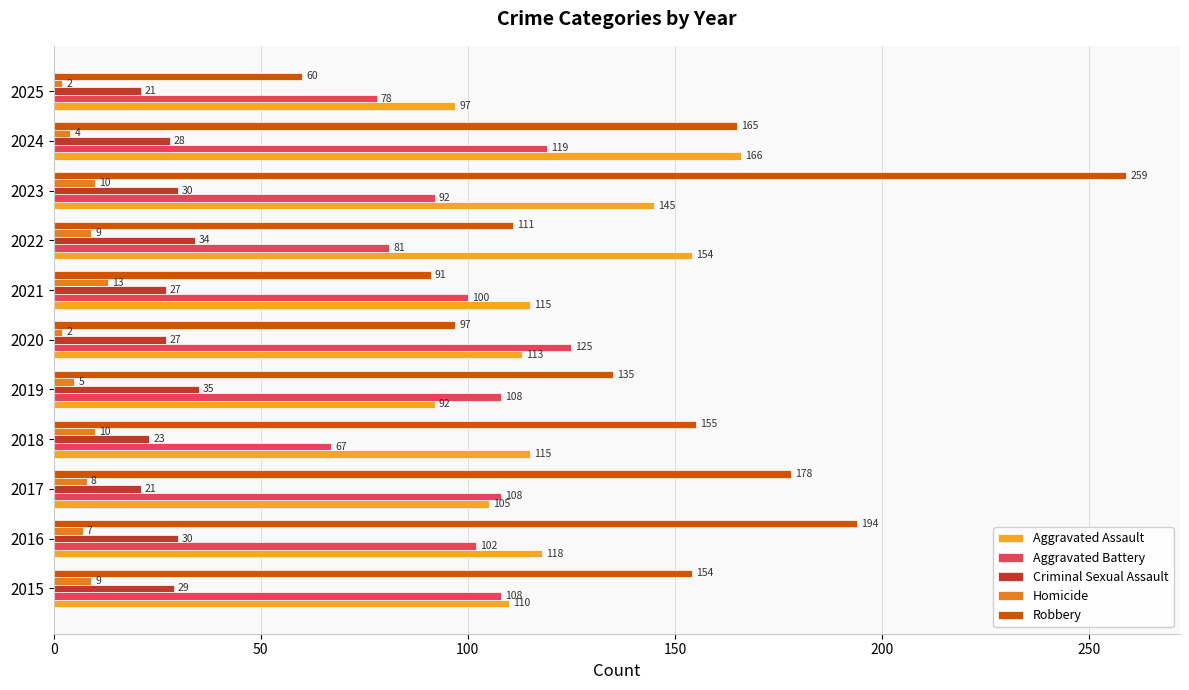

At which label is Aggravated Assault closest to 129?

2016